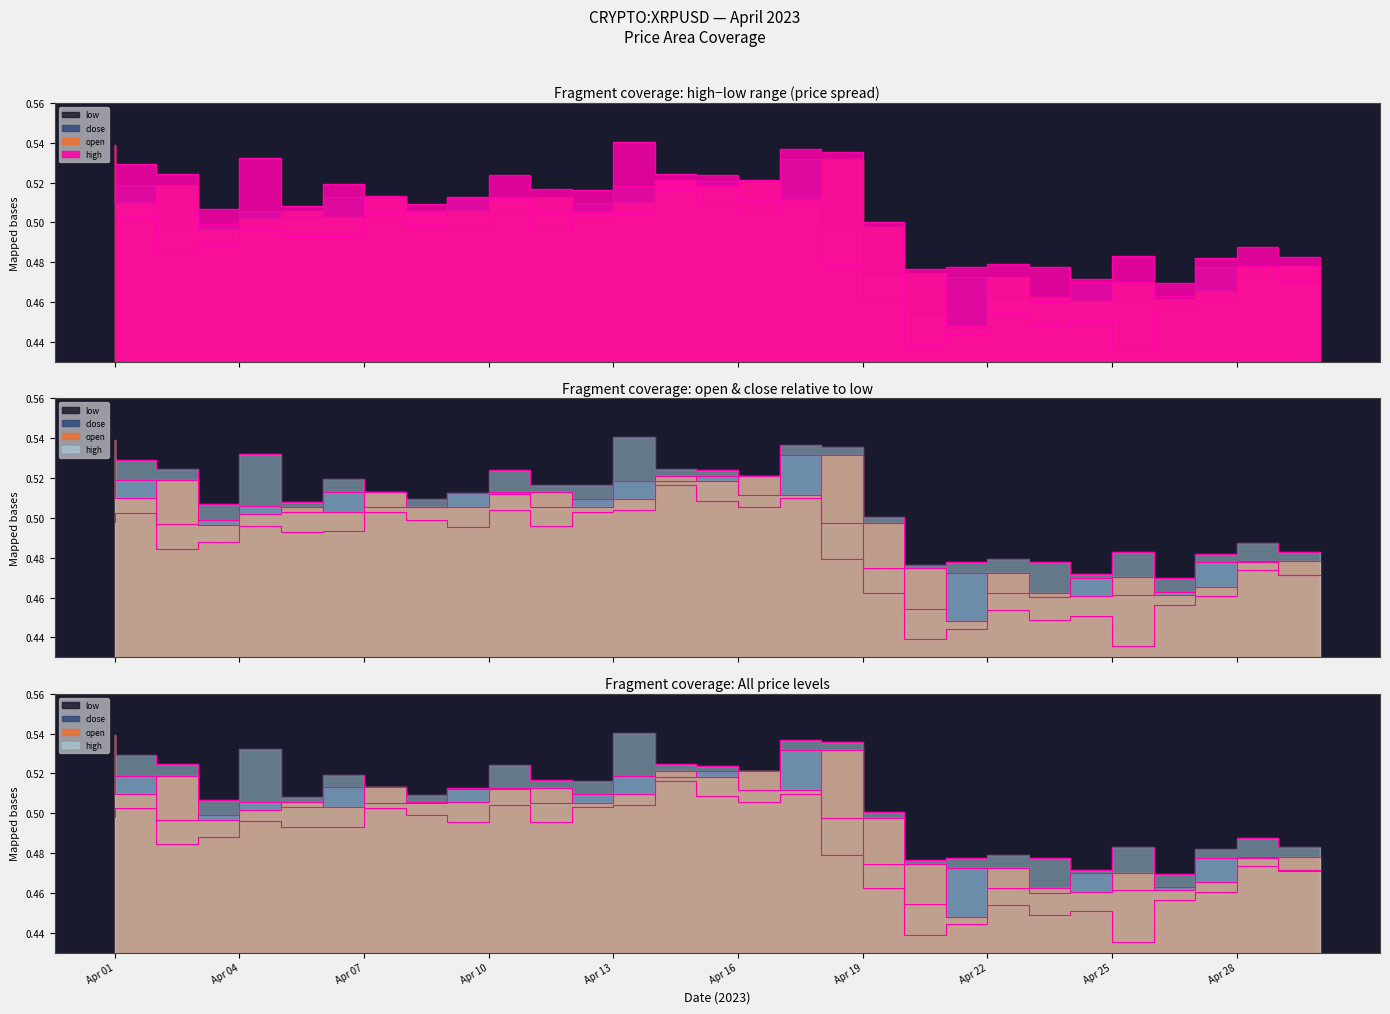

Which series has the largest total across all categories?

high